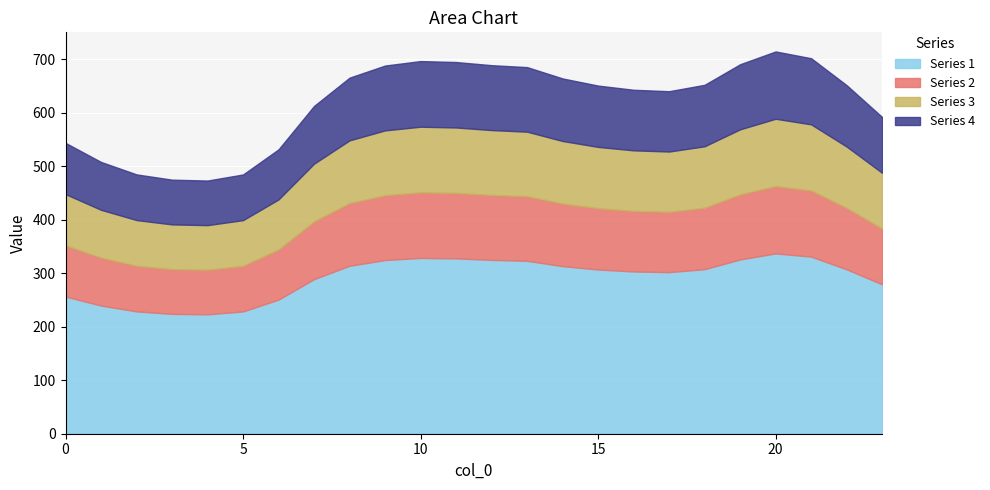

Between 10 and 23, which series saw the biggest shift?

Series 1